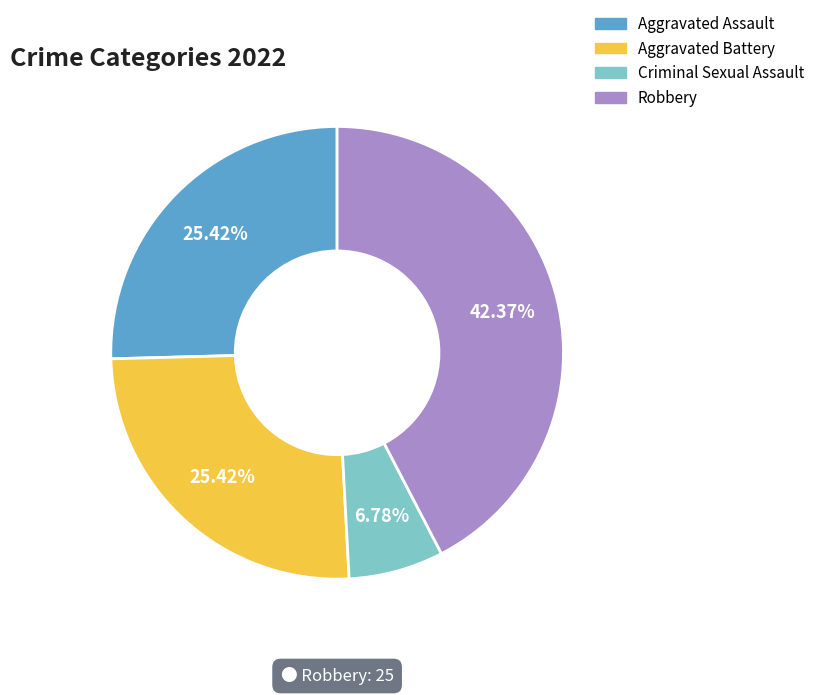

Is there a majority slice in this chart?

No